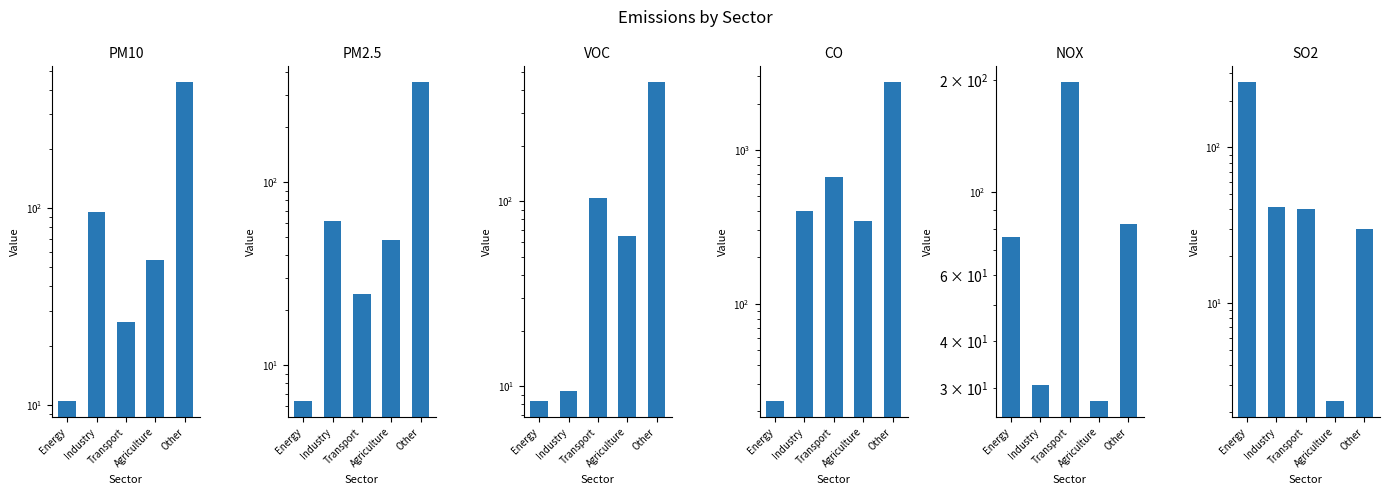

What value does the NOX series have at Transport?

197.0